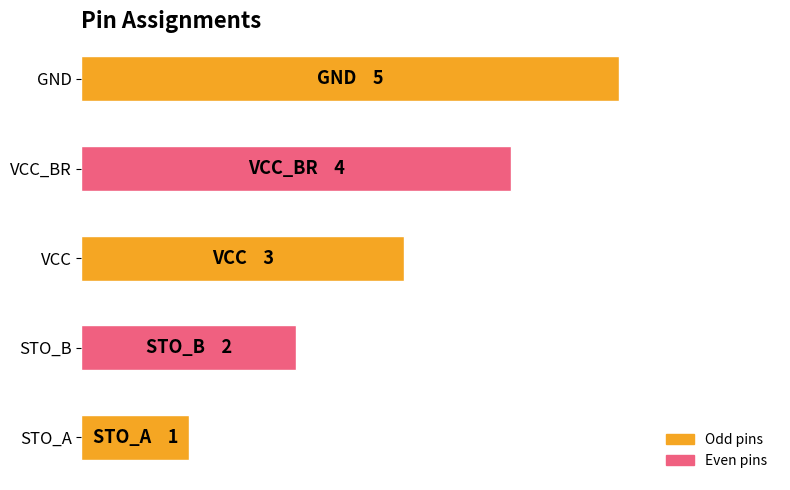

Does the chart contain any negative values?

No